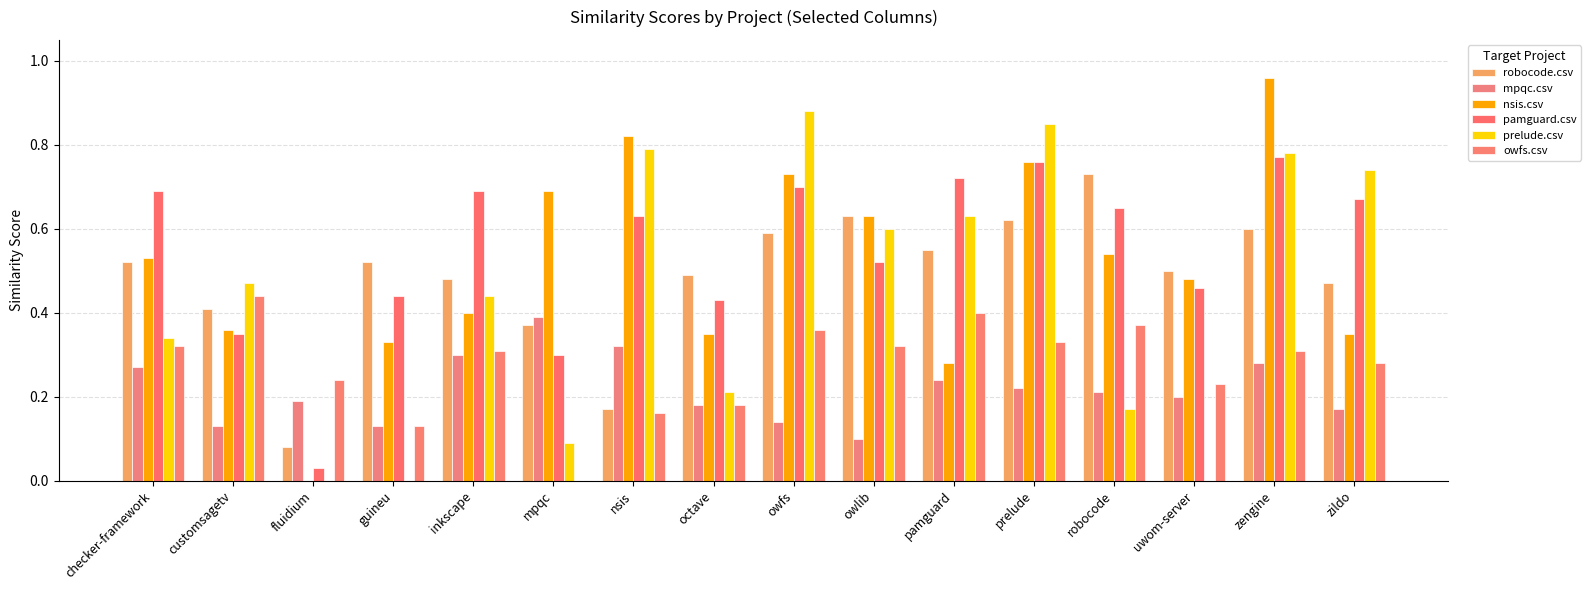

Rank the series at mpqc from lowest to highest value.

owfs.csv, prelude.csv, pamguard.csv, robocode.csv, mpqc.csv, nsis.csv